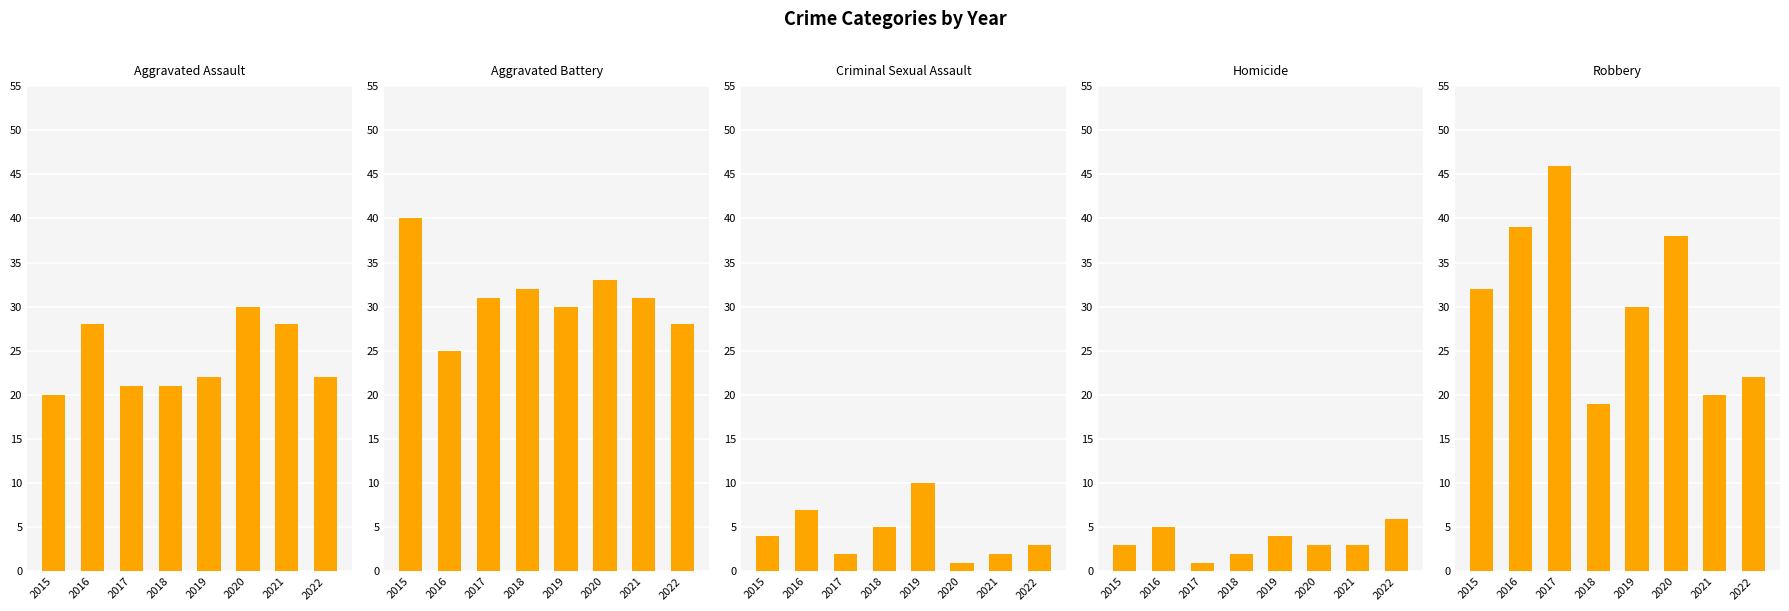

At which category is the sum across all series the highest?

2020